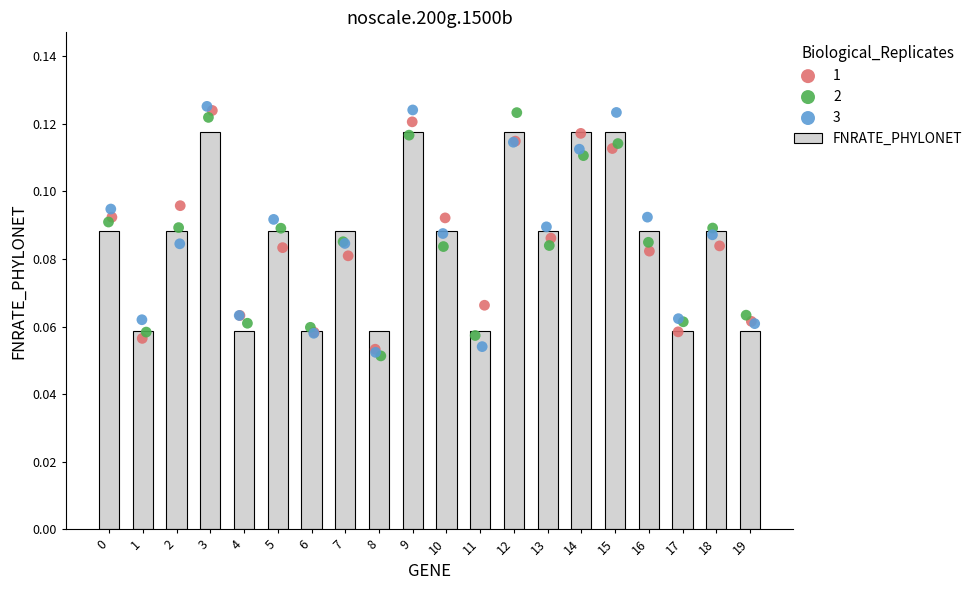

Which has a higher value, 16 or 7?

16